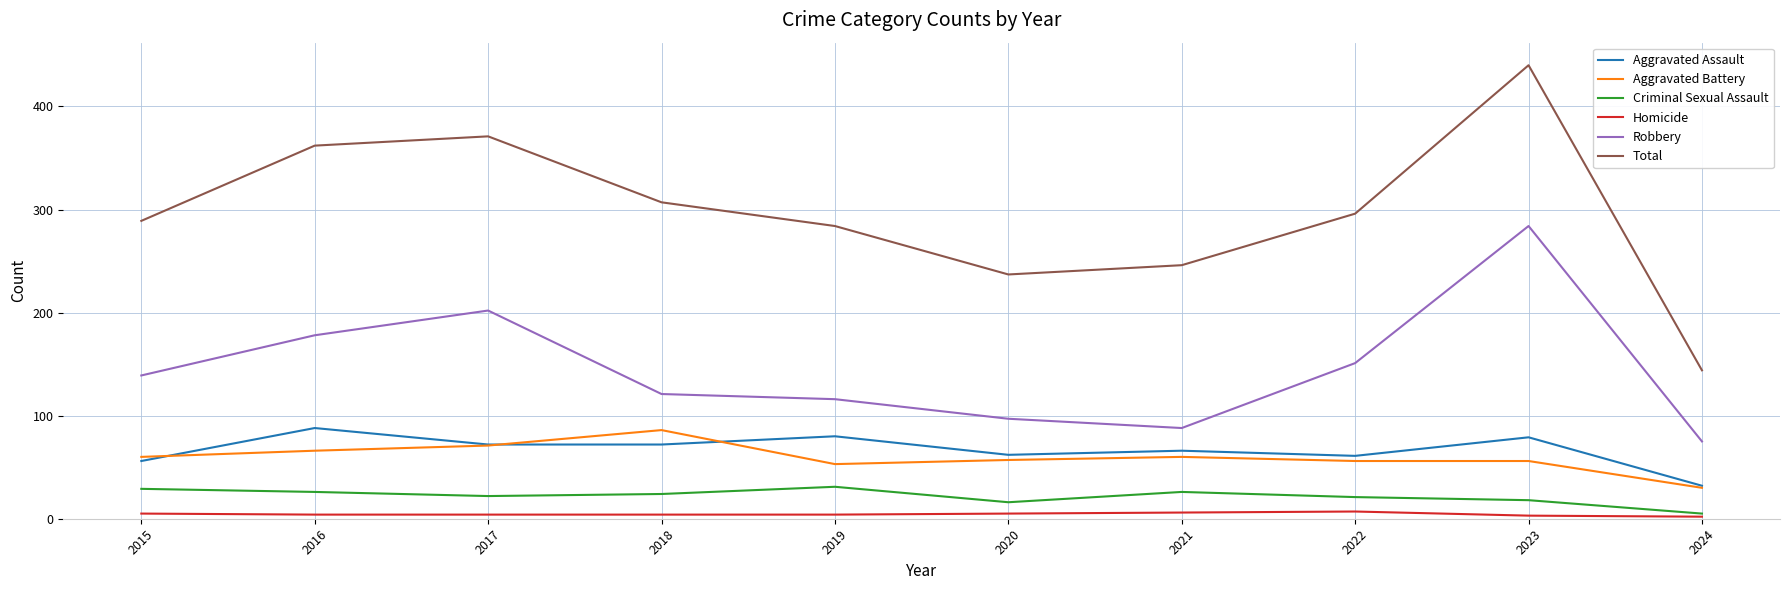

What is the sum of the Aggravated Assault values at 2020 and 2024?

94